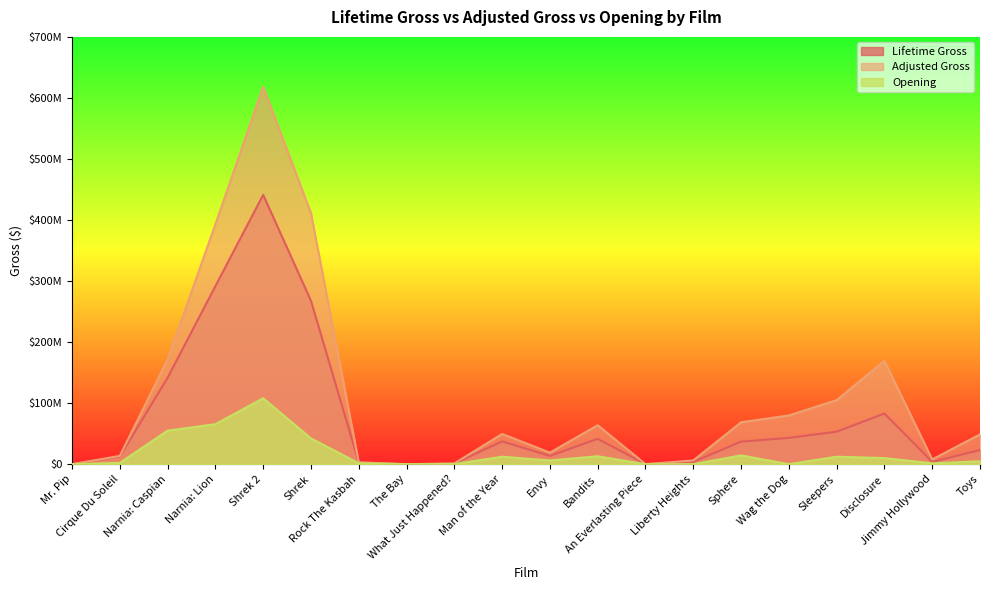

What is the value of the Adjusted Gross point at the 17th from the left?

104941800